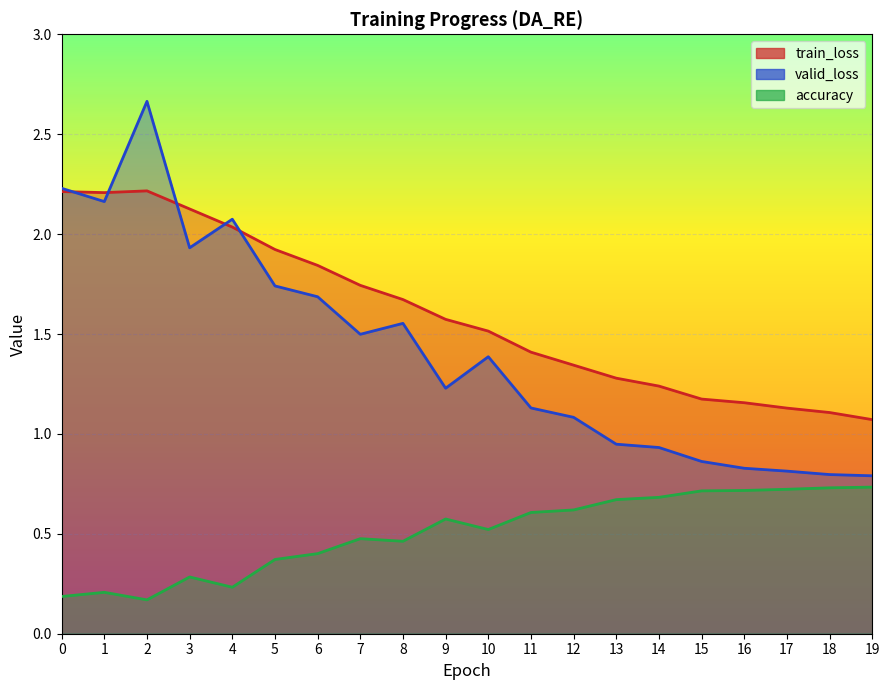

What is the value of the valid_loss point at the 13th from the left?

1.1